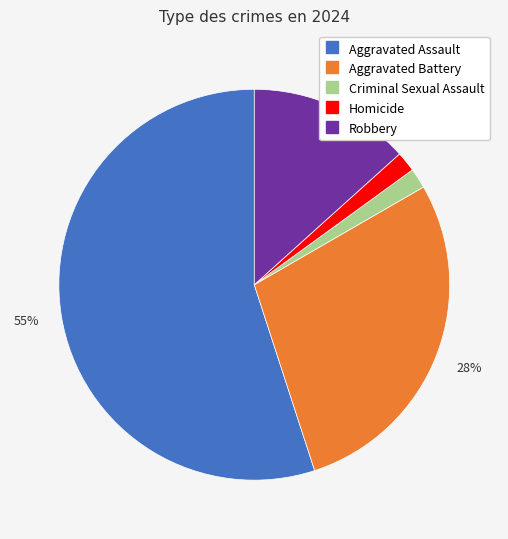

Combined, do Robbery and Criminal Sexual Assault account for over 50%?

No